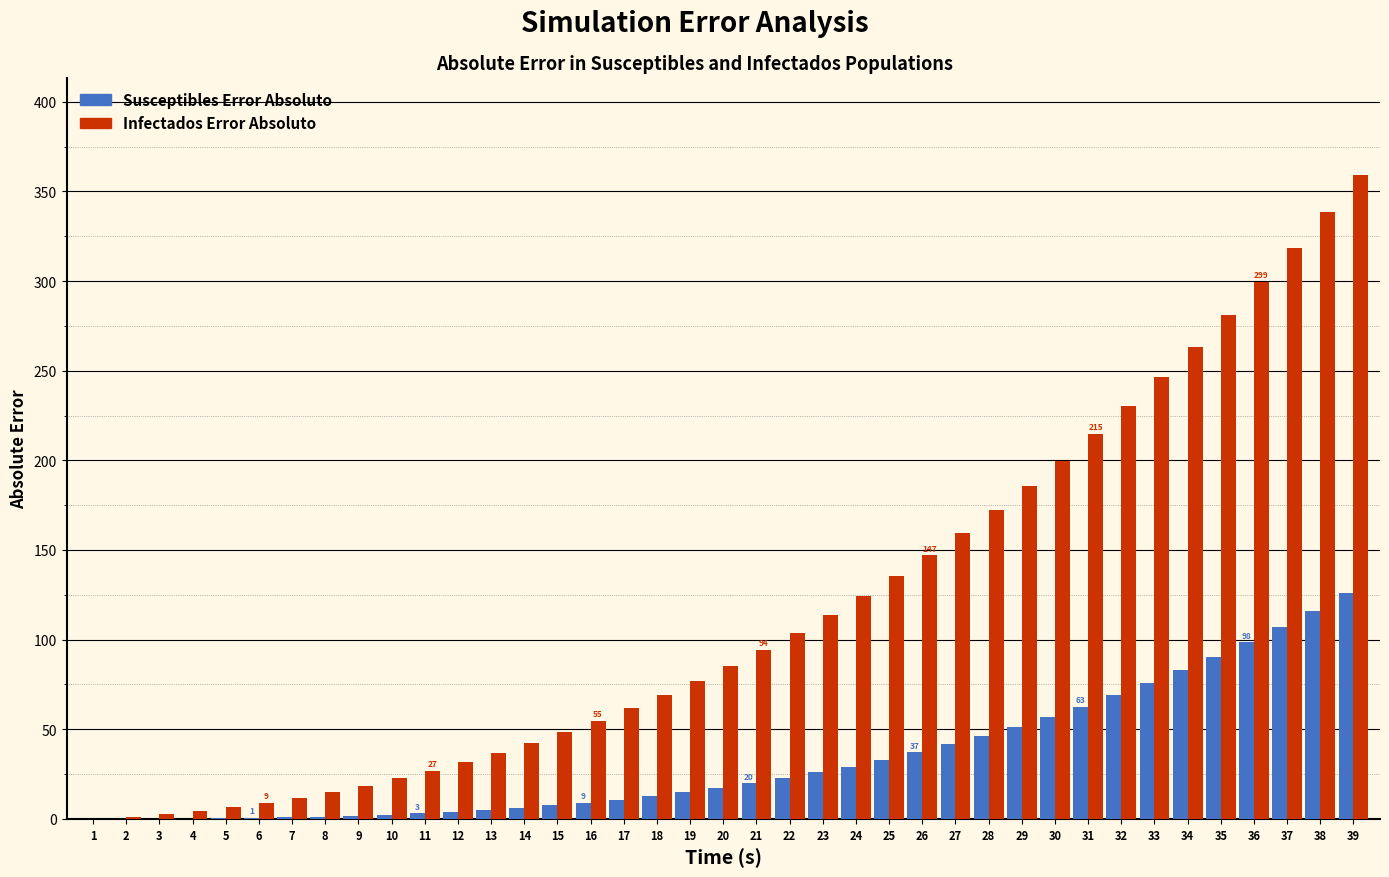

At which category is the sum across all series the highest?

39